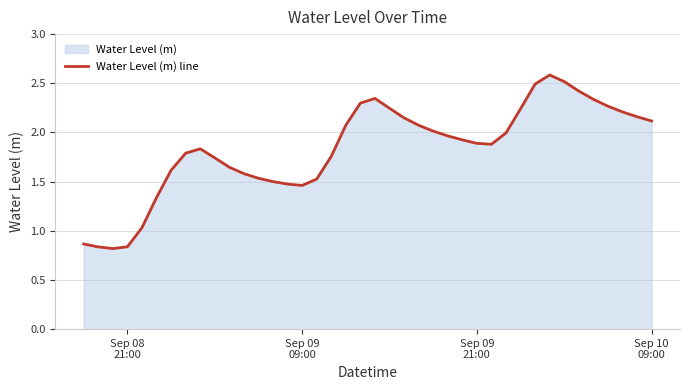

What is the greatest value displayed?

2.6